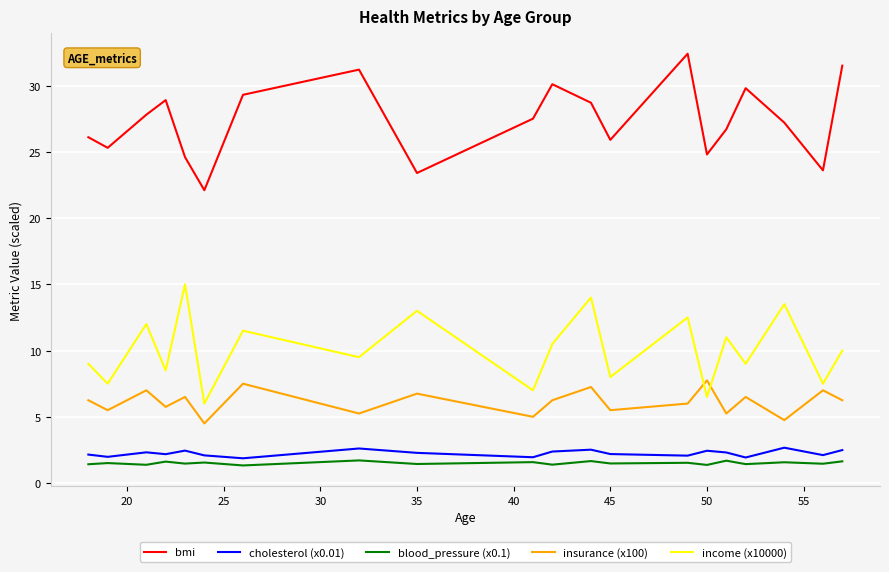

True or false: cholesterol (x0.01) and bmi cross at least once.

False